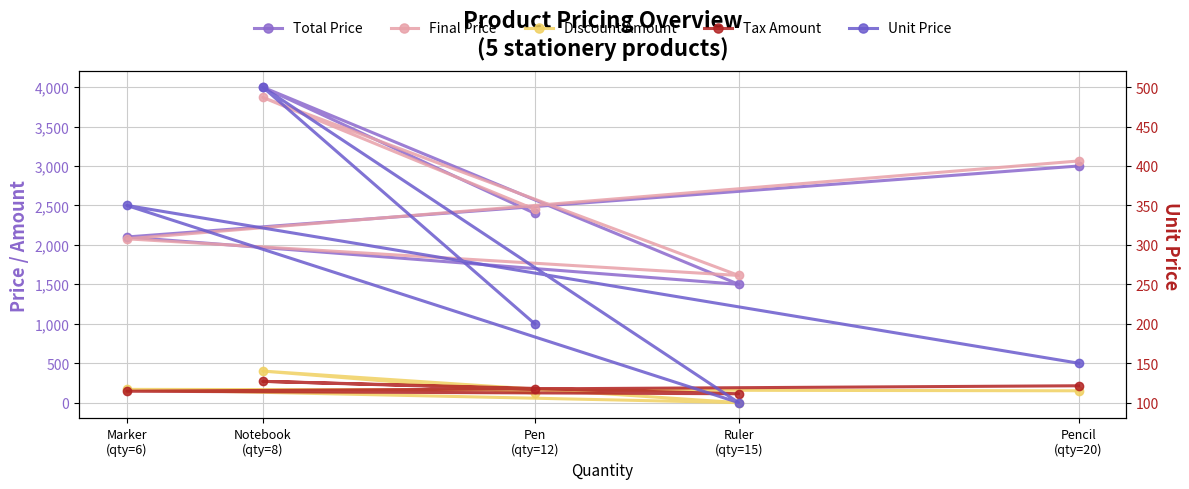

What is the sum of all Discount Amount values?

838.0